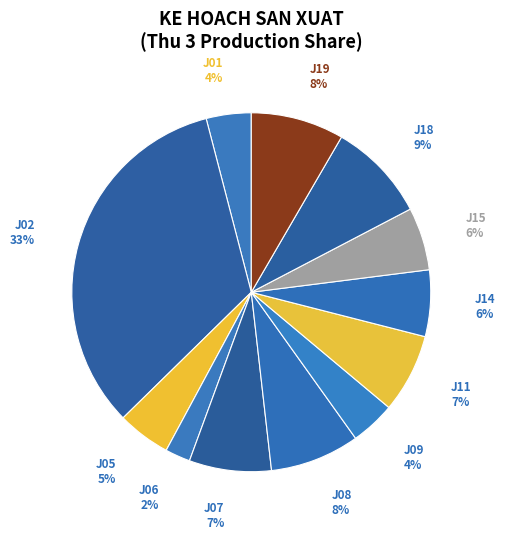

The J18 slice represents 17% of the pie. True or false?

False